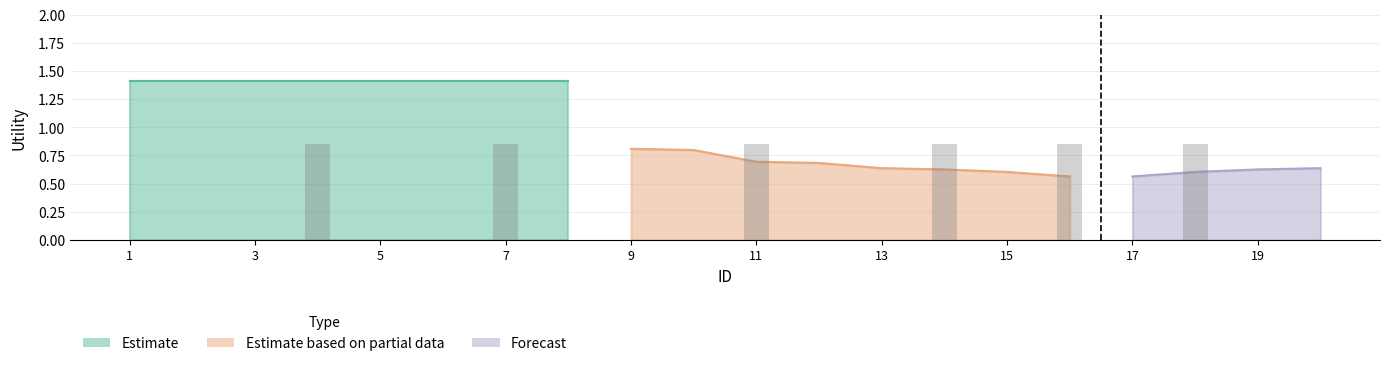

Which series has the widest spread of values?

Estimate based on partial data